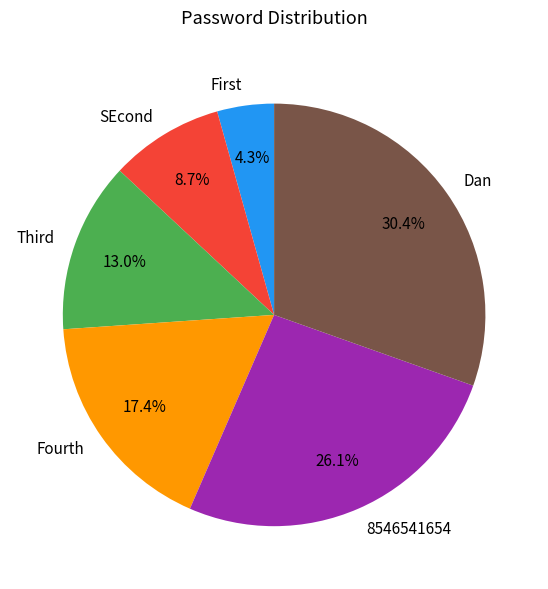

Is there a majority slice in this chart?

No